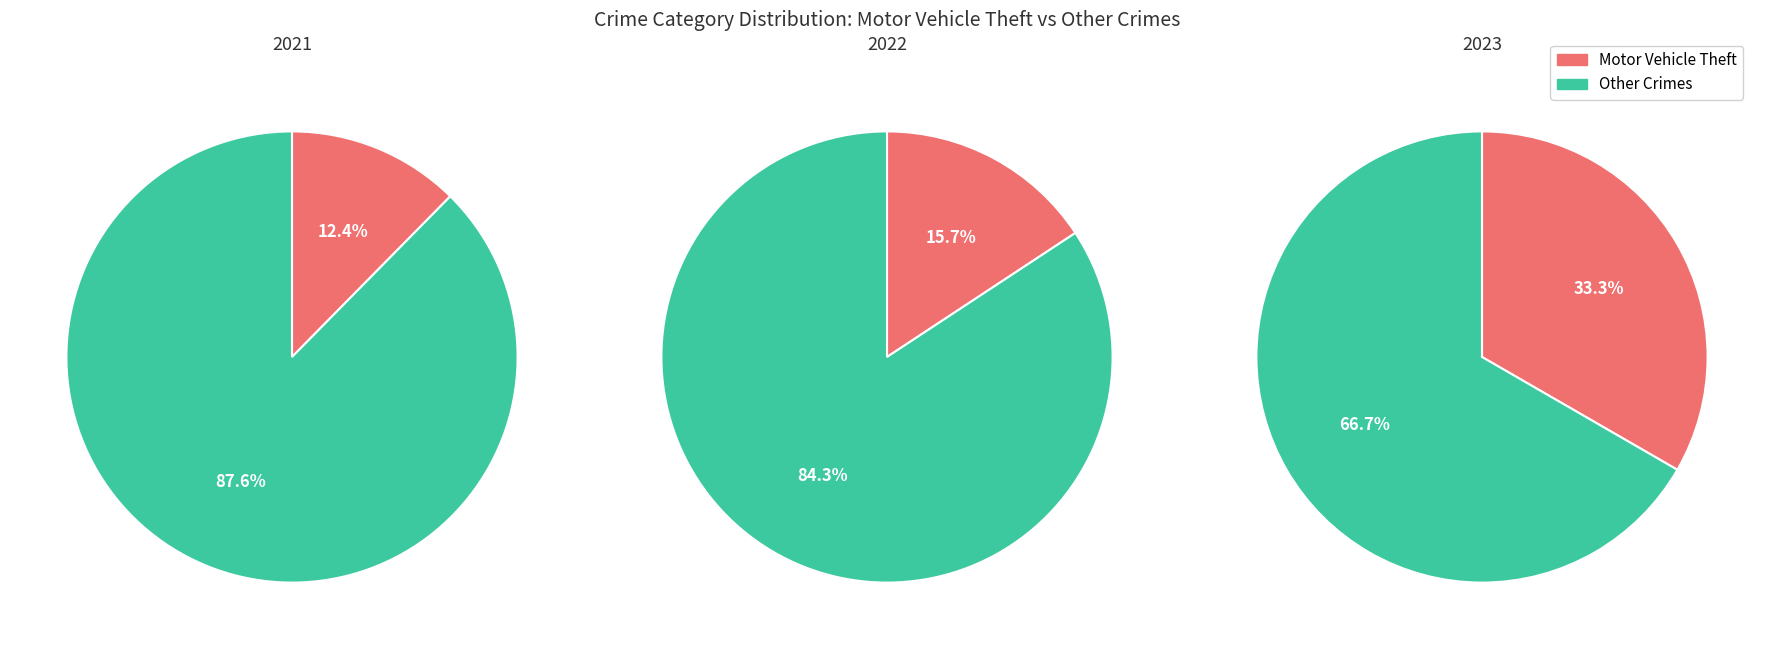

True or false: Arson accounts for 12% of the total.

False